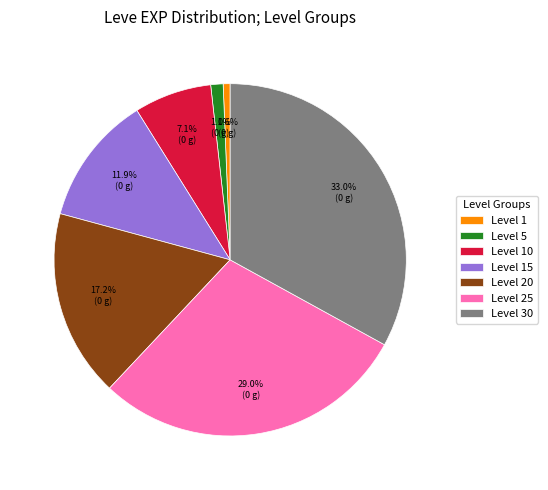

To the nearest percent, what portion does Level 5 represent?

1%